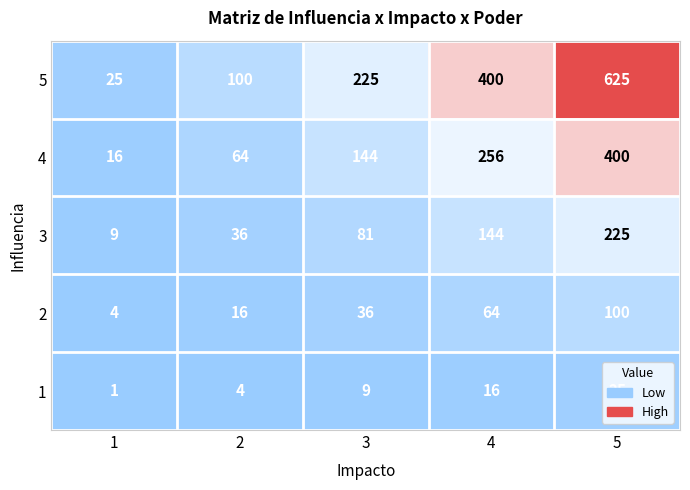

True or false: 5 has a value of 63 at 2.

False